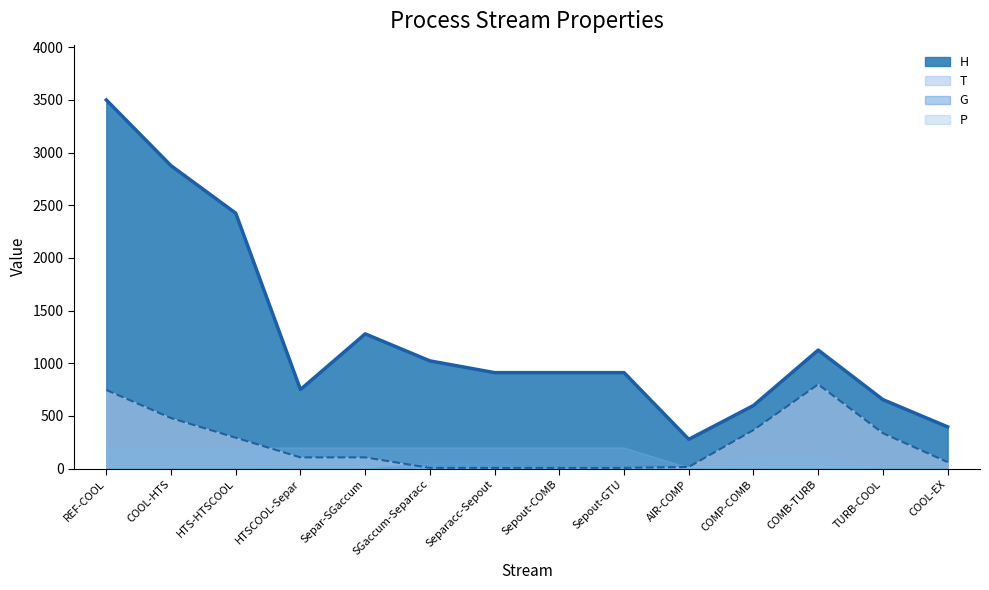

True or false: T and H cross at least once.

False